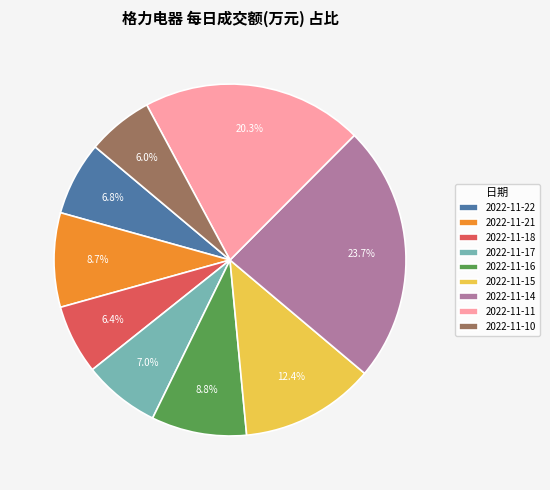

To the nearest percent, what is the average slice percentage?

11%